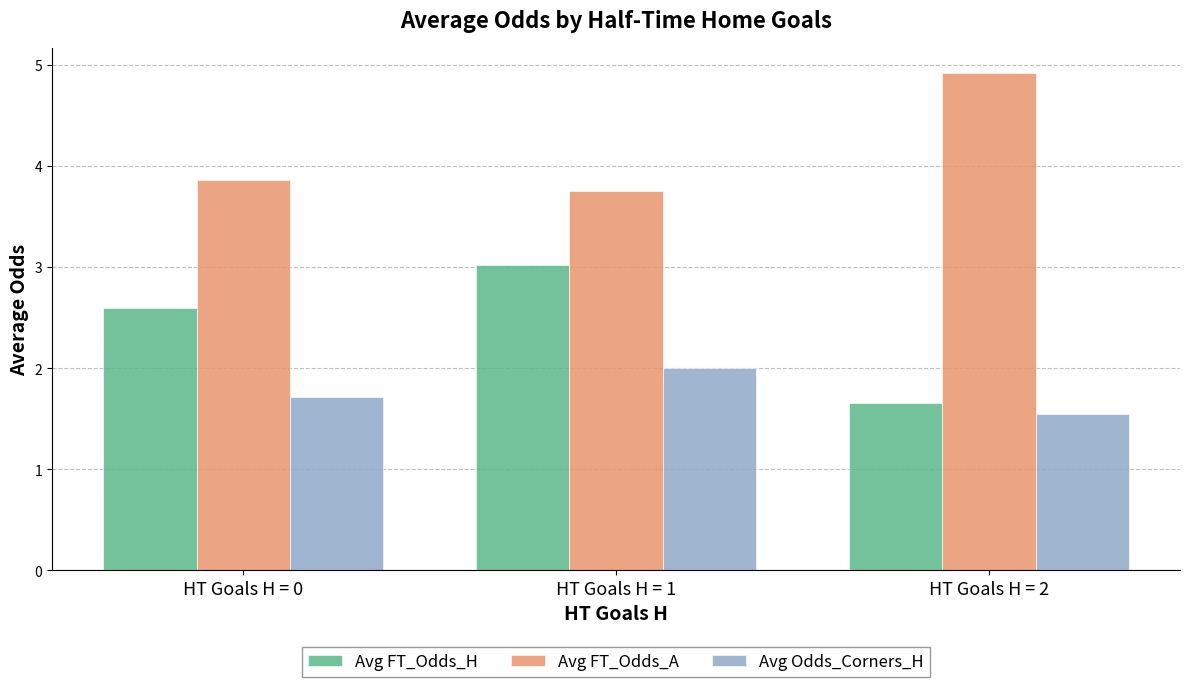

At which label is Avg FT_Odds_H closest to 2?

HT Goals H = 2